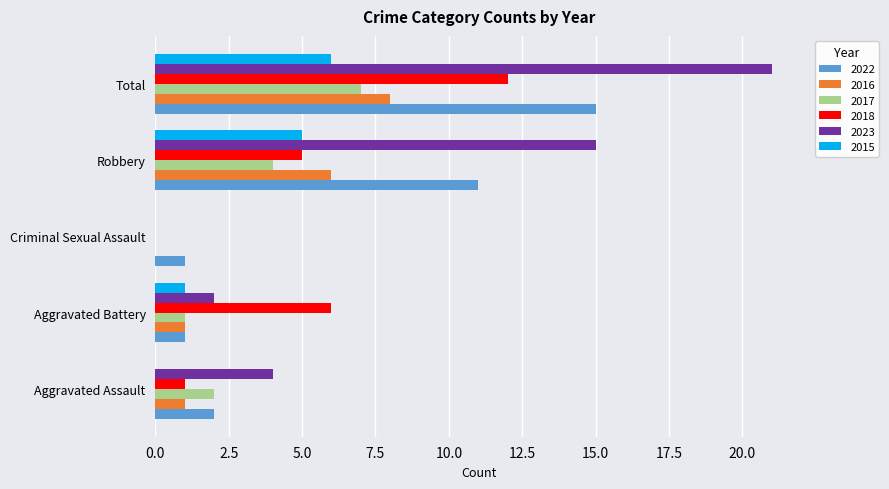

Which label corresponds to the largest value in the chart?

Total